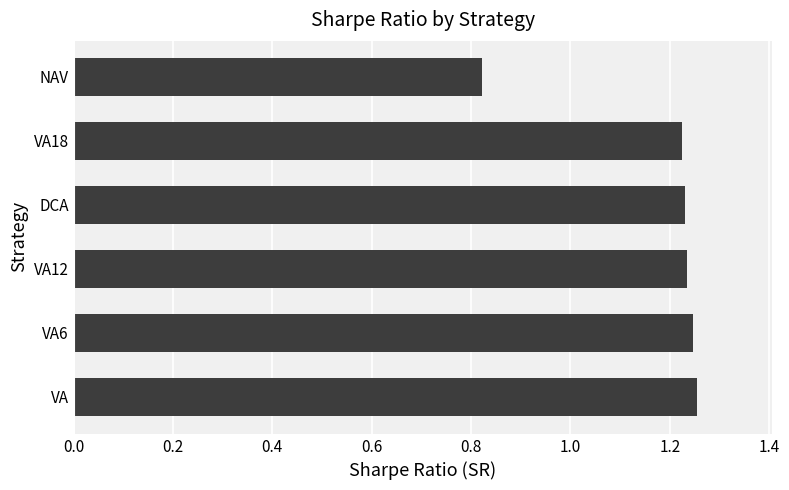

How many data points are above 1?

5